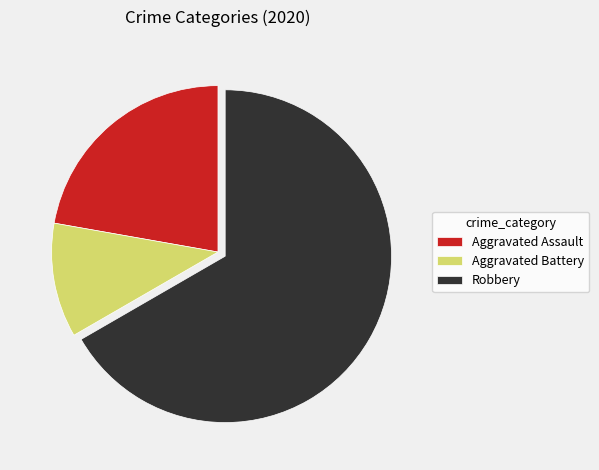

Count the number of slices in the pie.

3